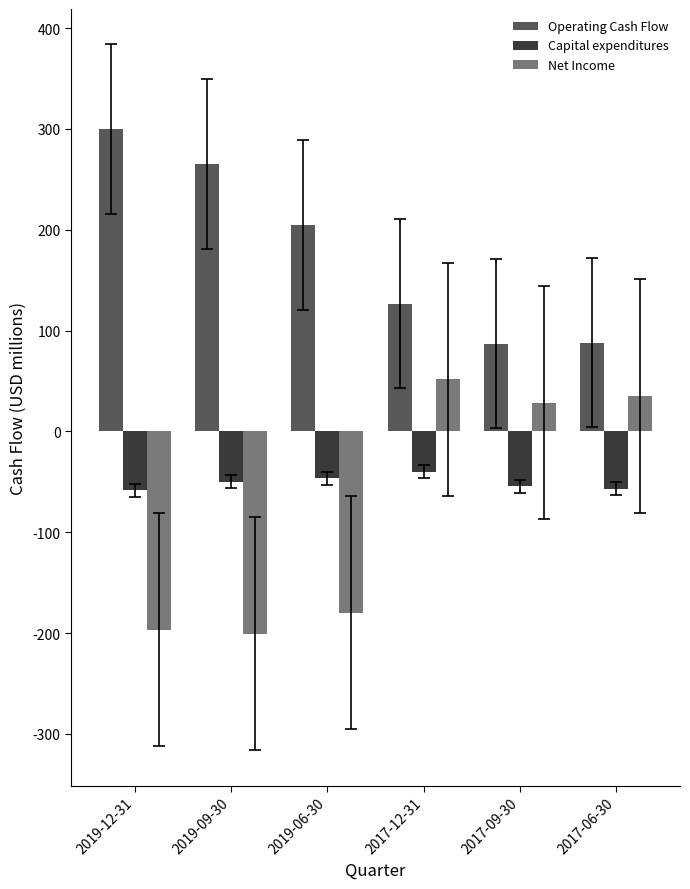

How many bars are there in each group?

3